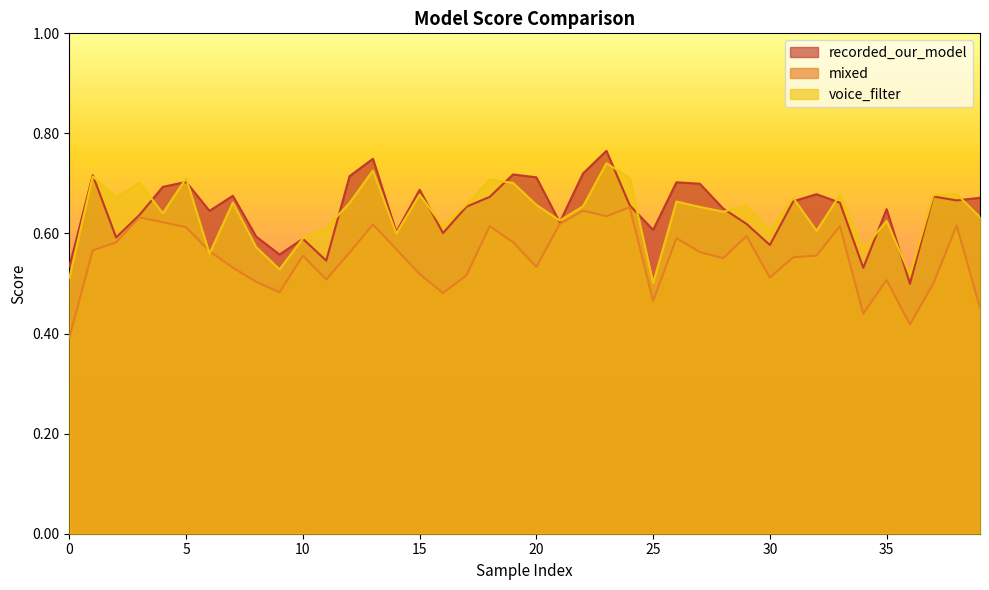

Where do voice_filter and mixed first cross each other?

5 and 6